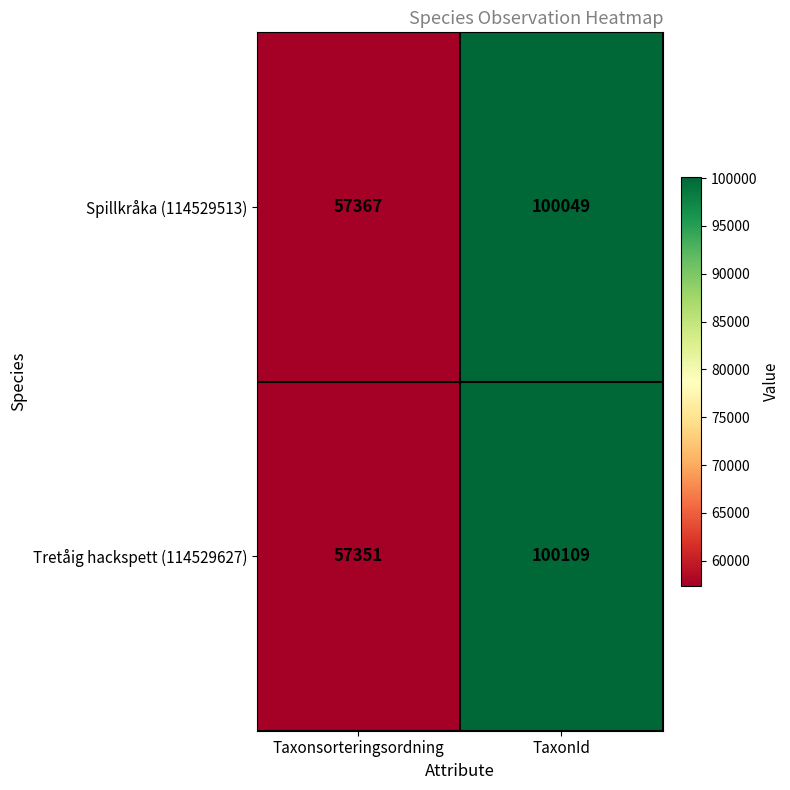

What is the total value across all series at Taxonsorteringsordning?

114718